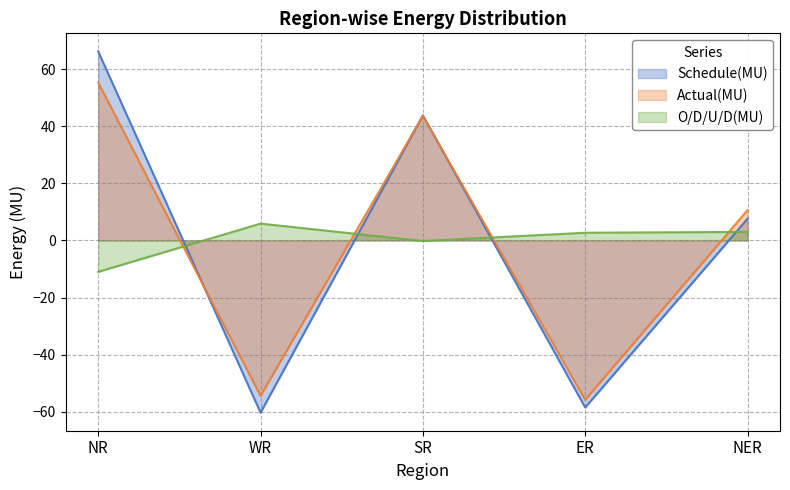

What is the label of the 2nd point from the right?

ER